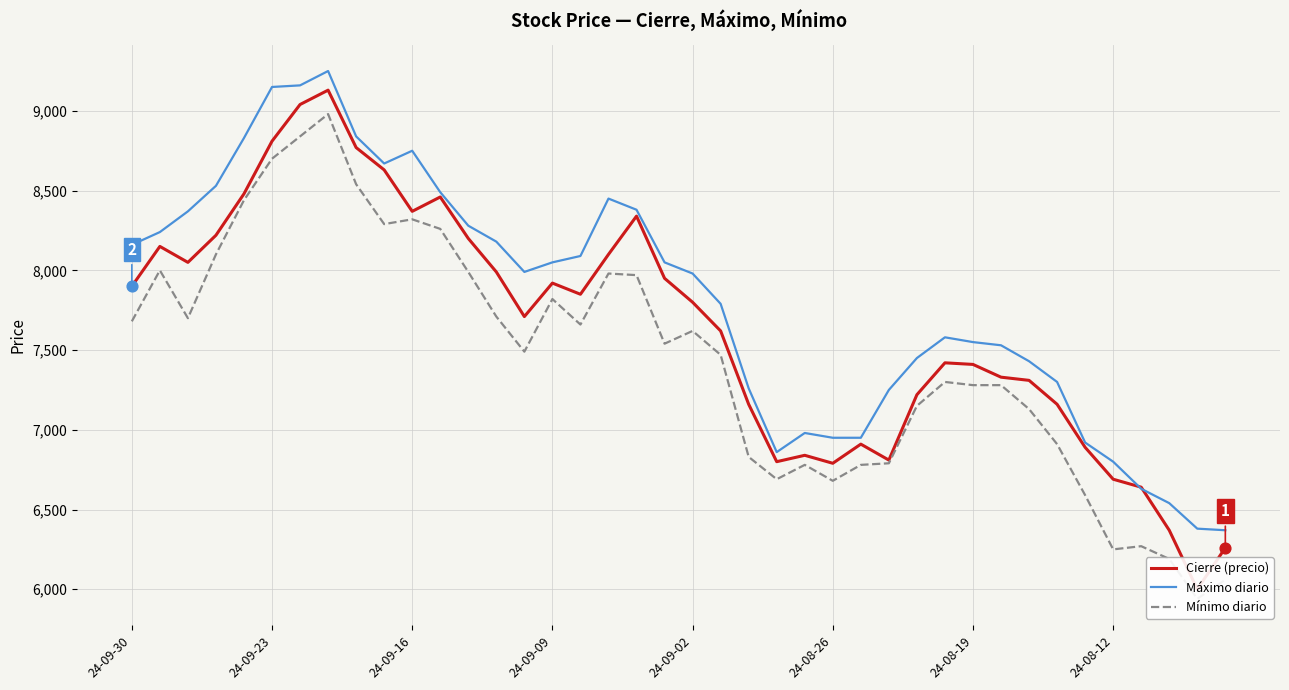

Is the value of Cierre (precio) at 11 greater than the value of Máximo diario at 20?

Yes